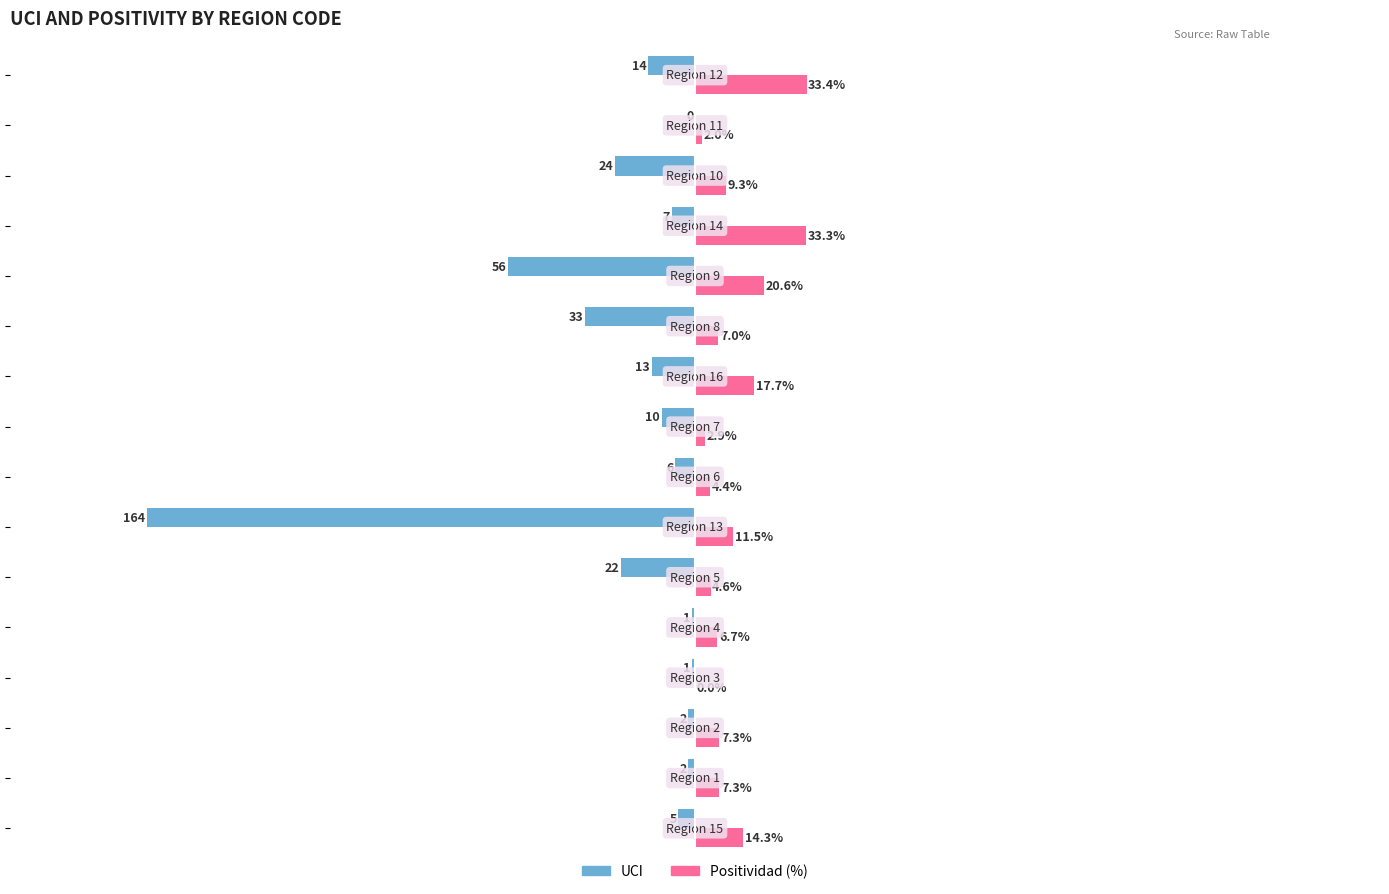

Which series has the largest total across all categories?

Positividad (%)